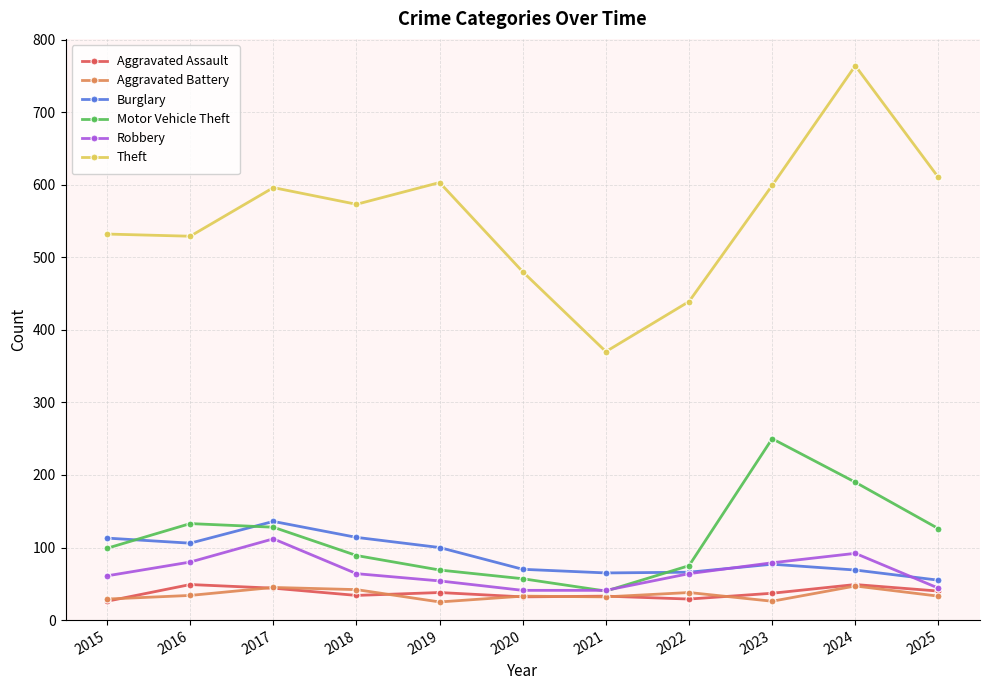

Which category has the highest value in the Theft series?

2024